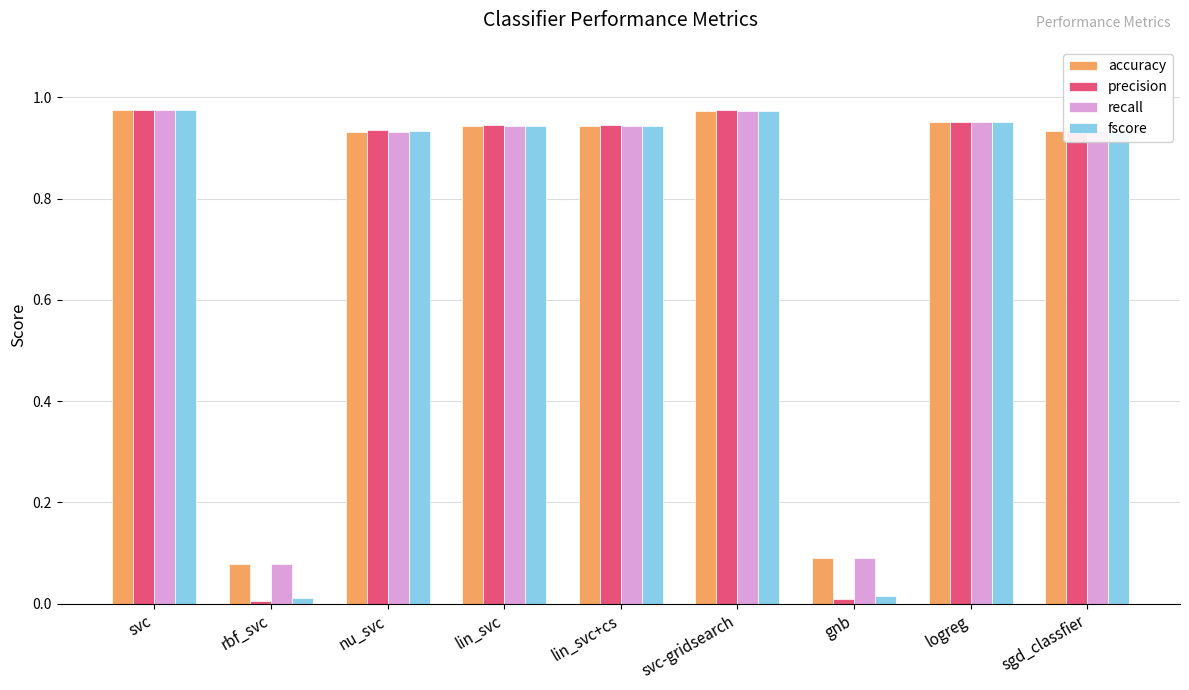

Count the number of categories in the chart.

9